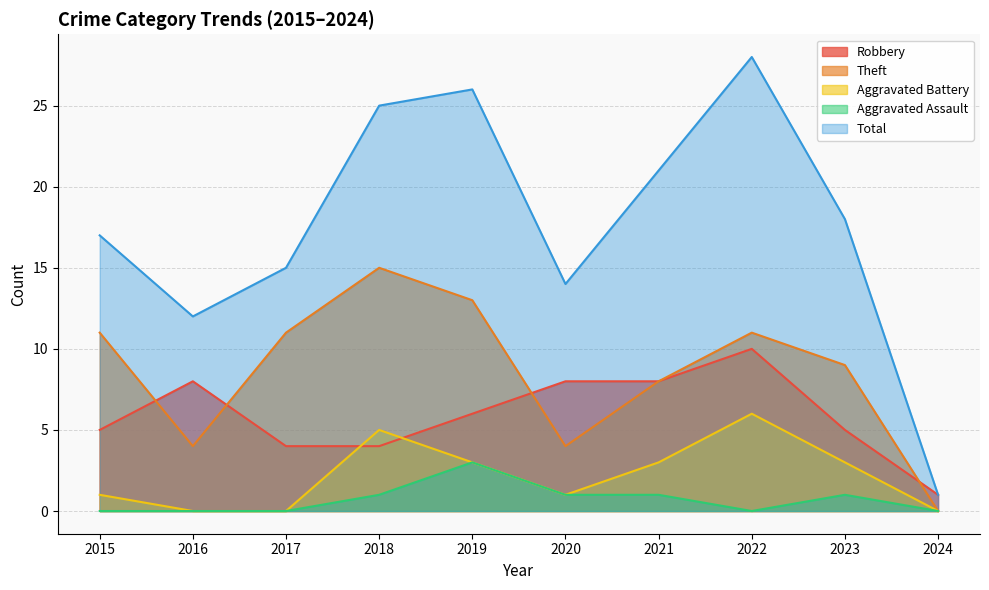

True or false: Total and Theft cross at least once.

False